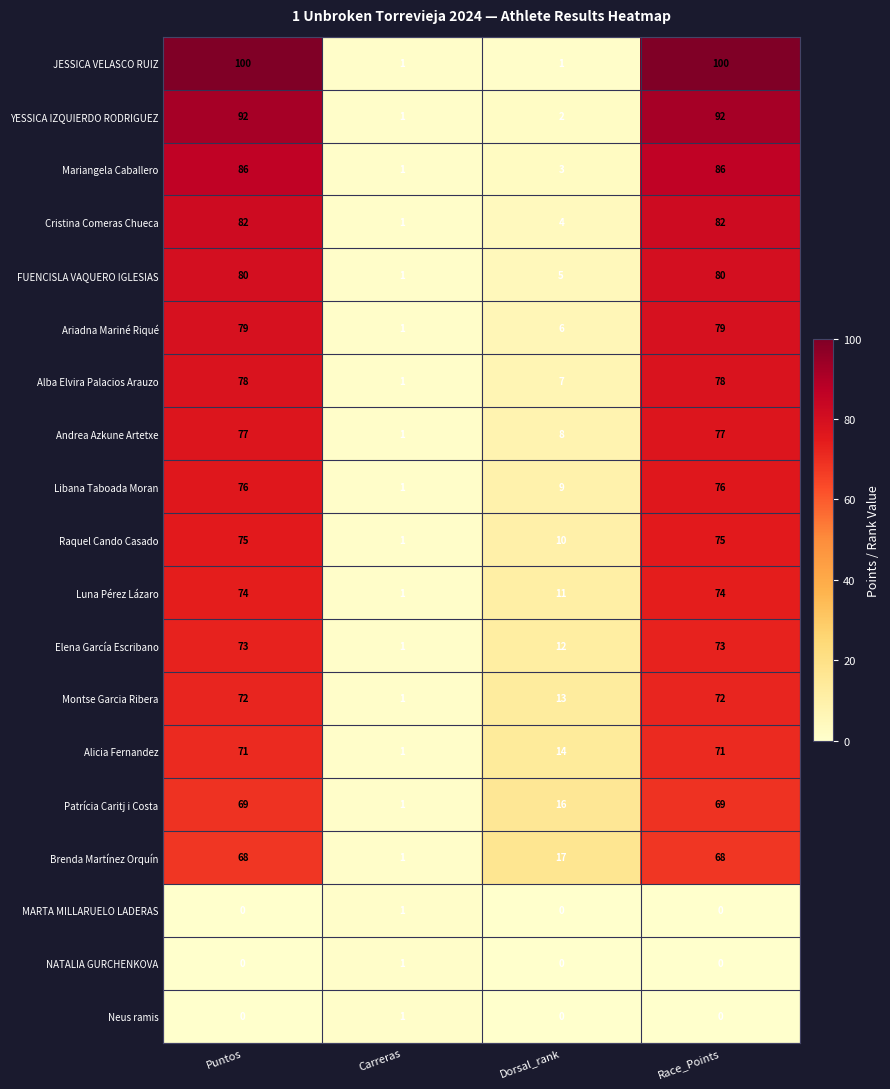

The value of Elena García Escribano at Race_Points is 73. True or false?

True